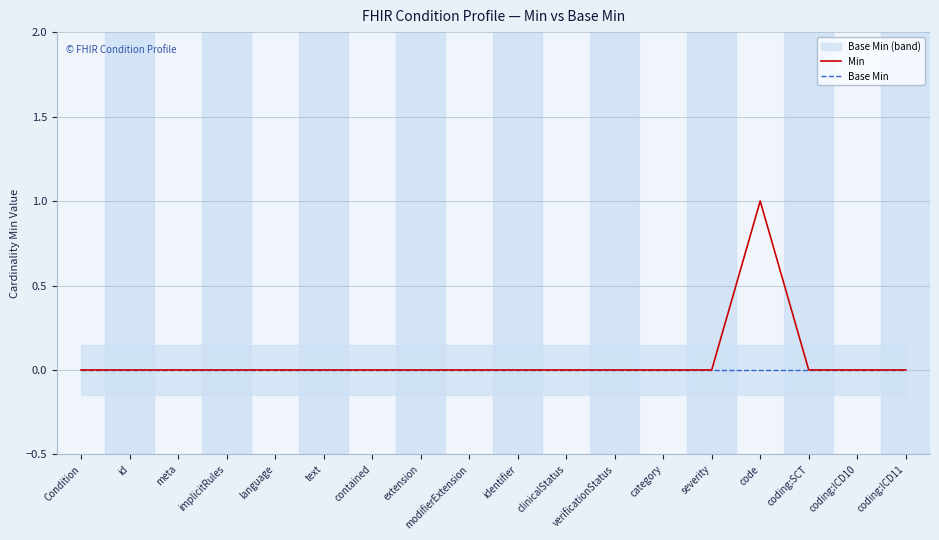

True or false: Min and Base Min intersect in this chart.

False